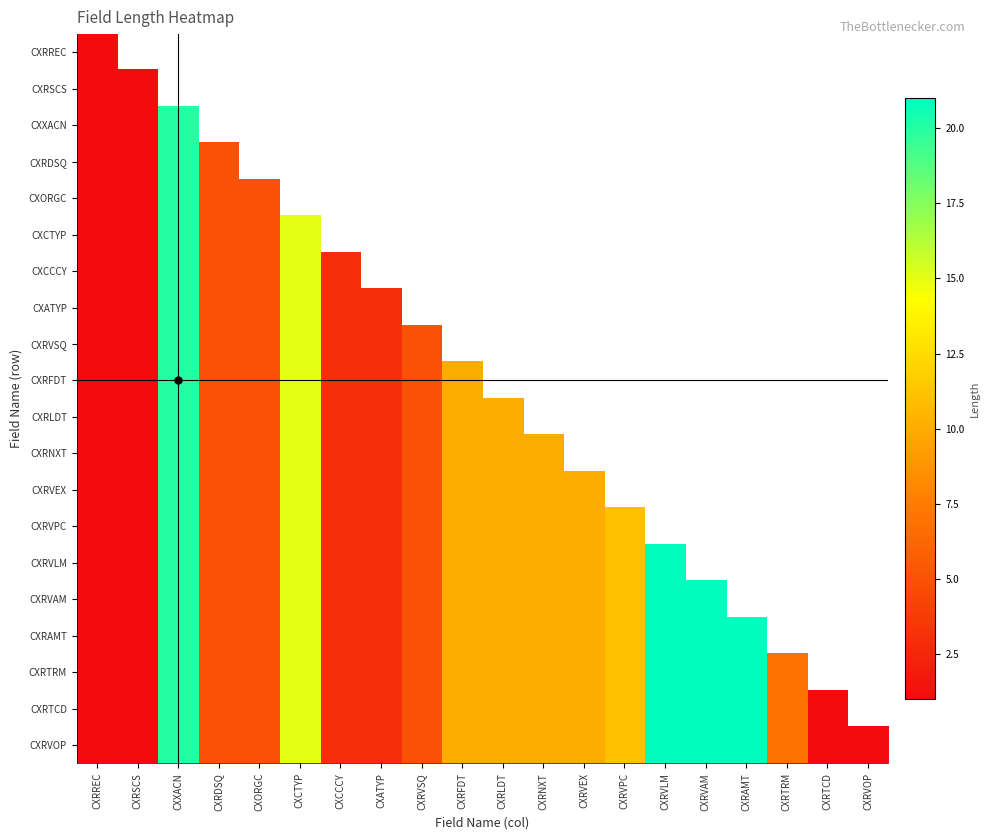

What is the difference between the maximum and minimum values in the CXRVOP series?

20.0